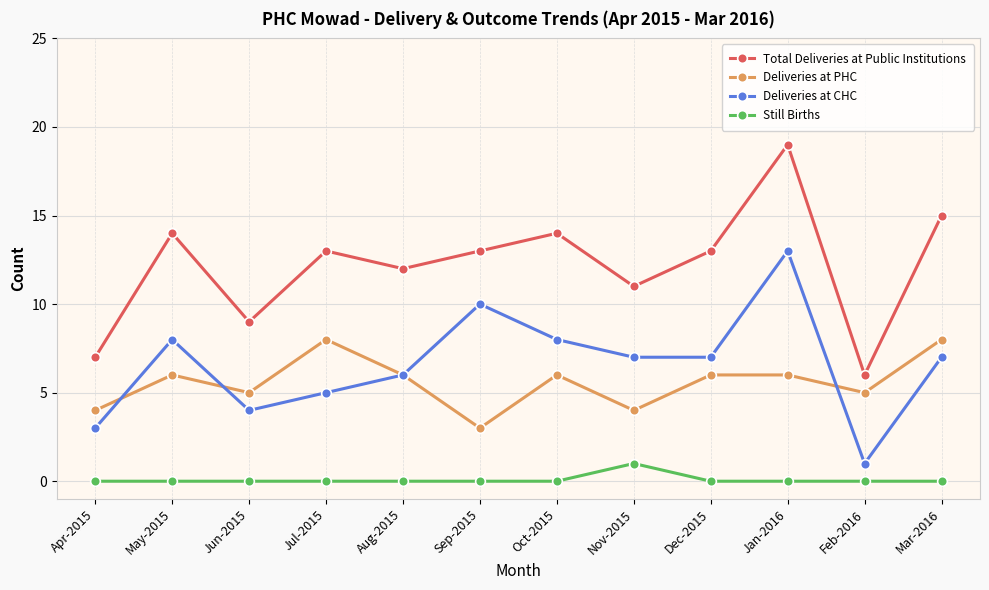

What is the average value of the Deliveries at CHC series?

7